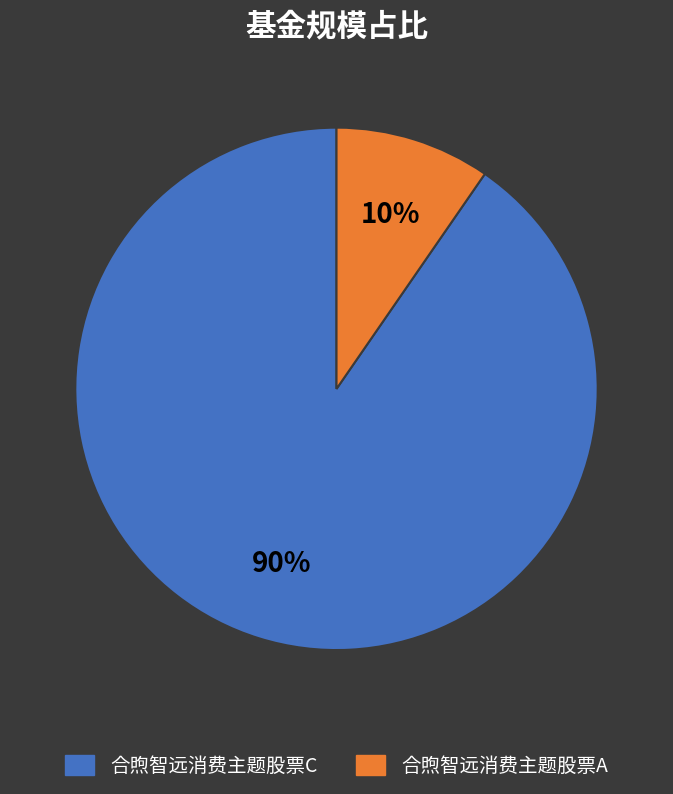

Which has a higher value, 合煦智远消费主题股票C or 合煦智远消费主题股票A?

合煦智远消费主题股票C